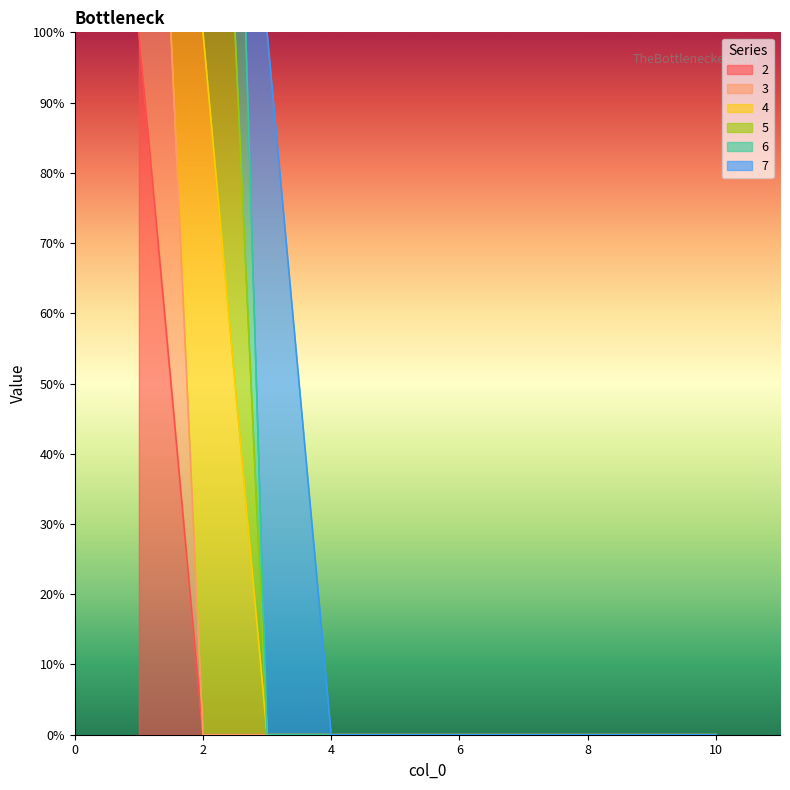

True or false: 3 and 2 cross at least once.

False